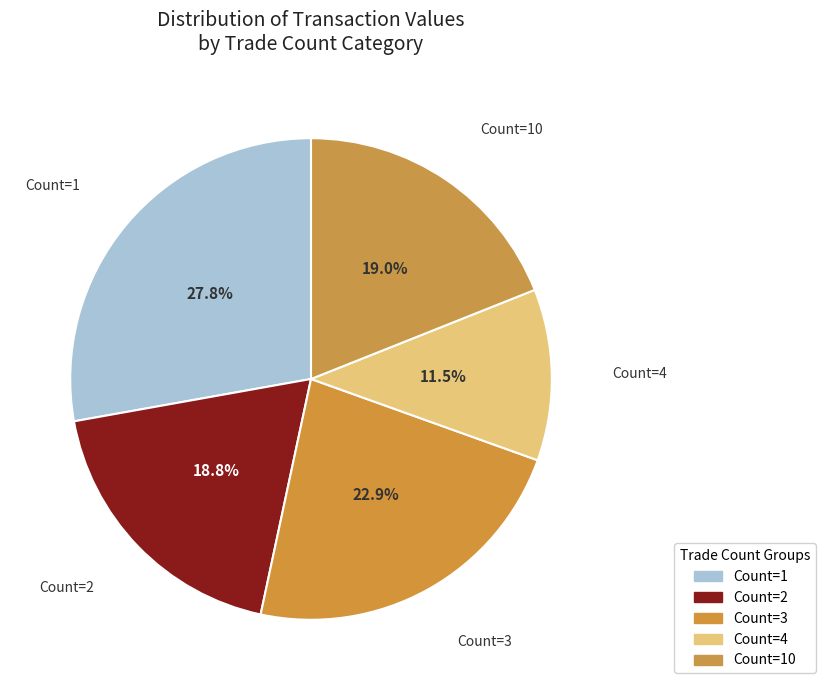

To the nearest percent, what is the difference between the largest and smallest slice percentages?

16%